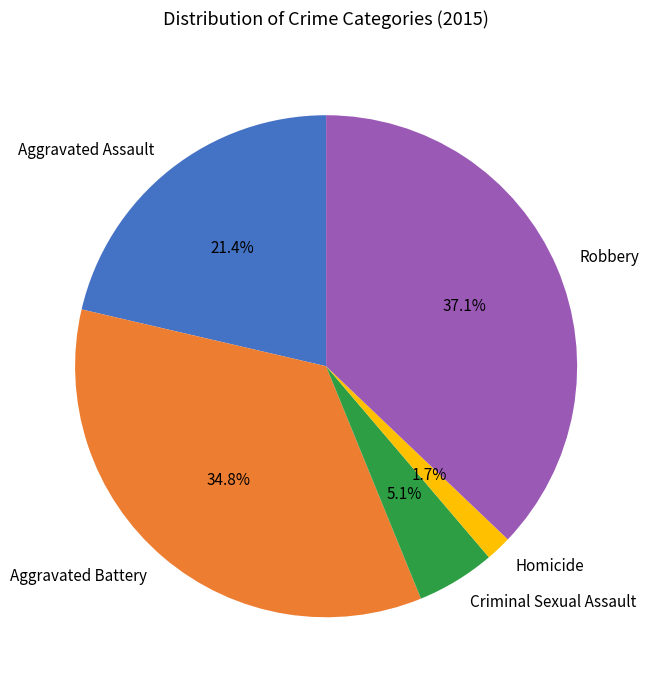

Is it true that Criminal Sexual Assault is 13% of the pie?

False